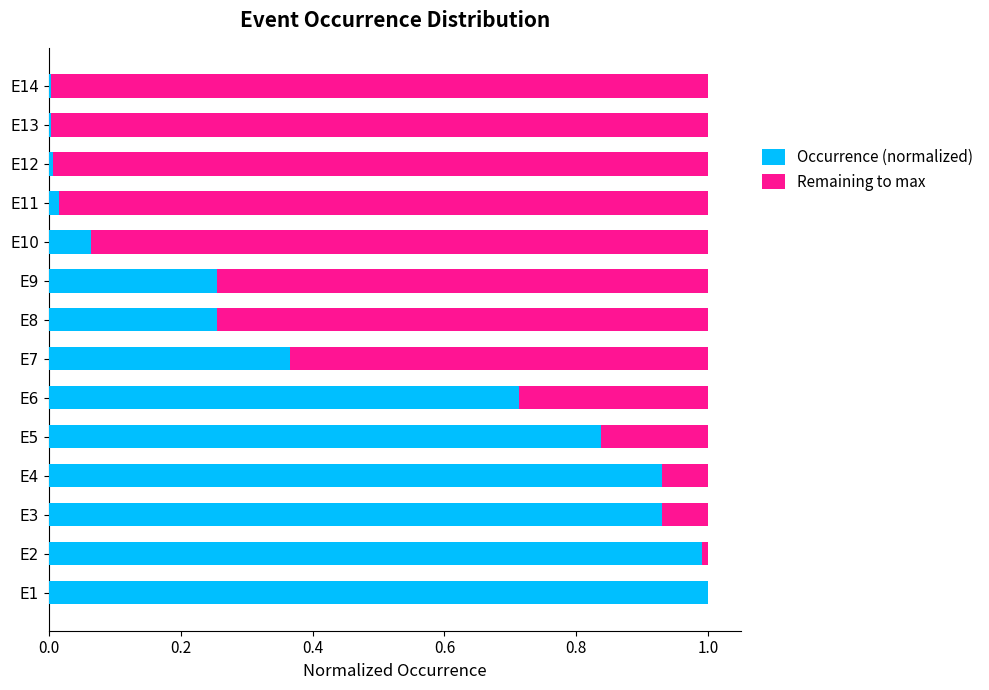

What is the sum of all Occurrence (normalized) values?

6.4